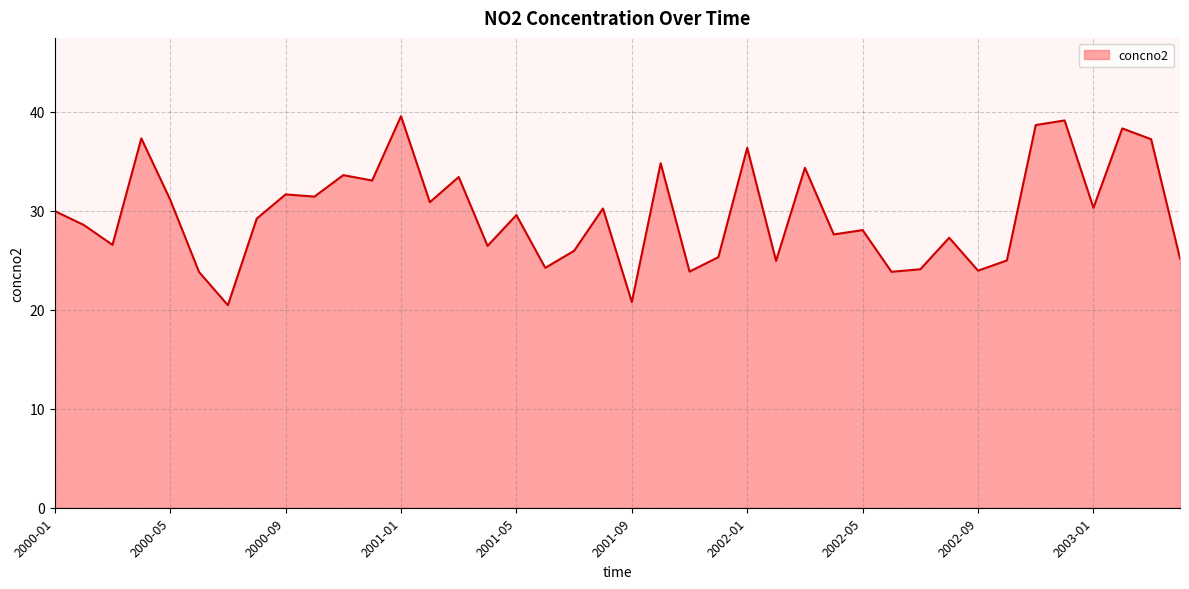

What is the smallest value displayed?

20.5